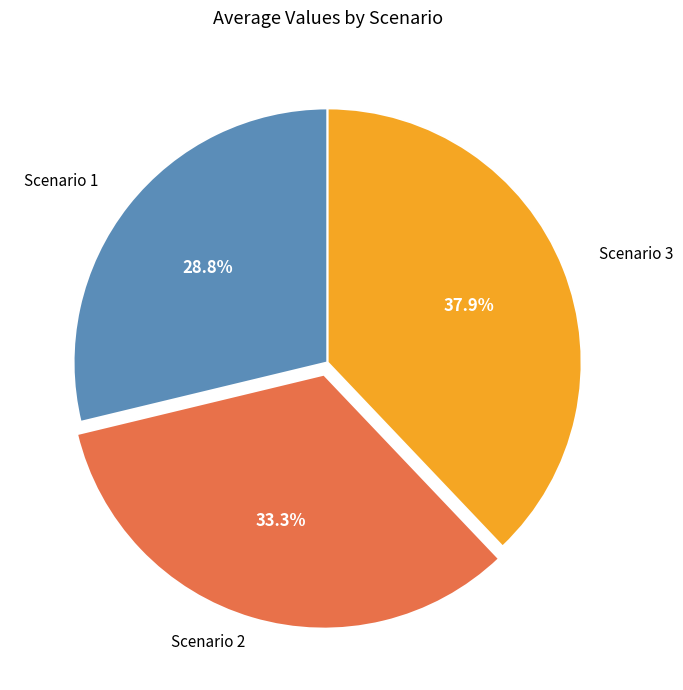

How many segments does this pie chart have?

3